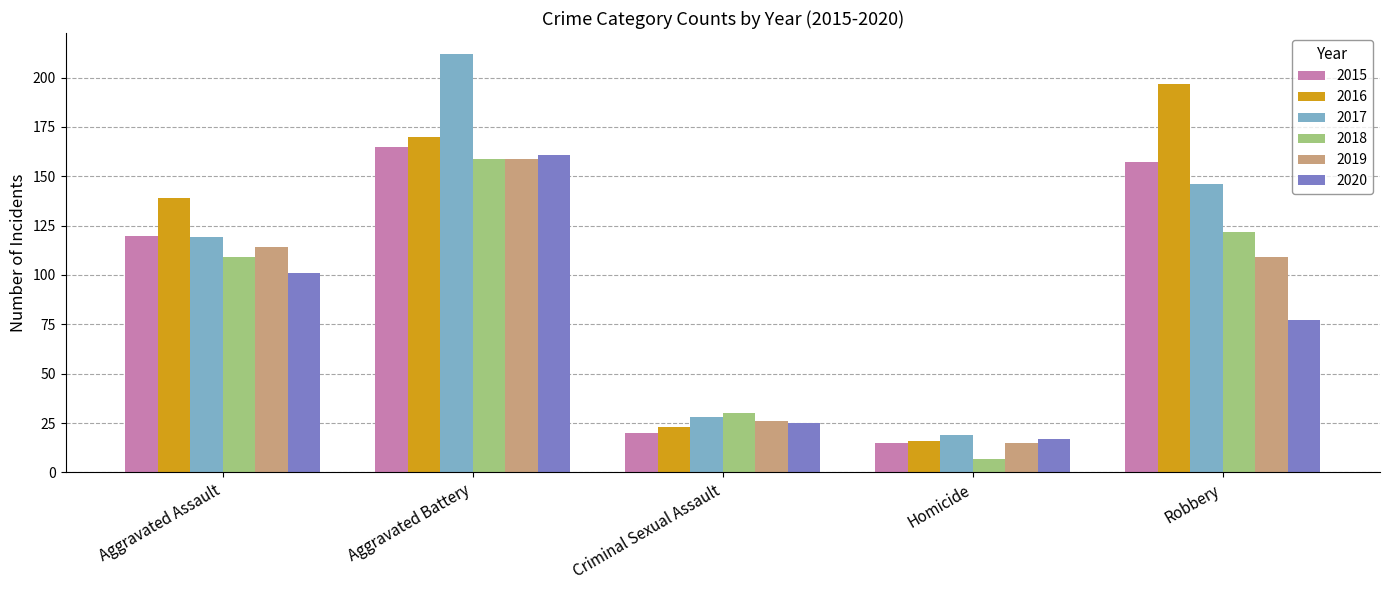

The 2019 series shows 114 at Aggravated Assault. True or false?

True